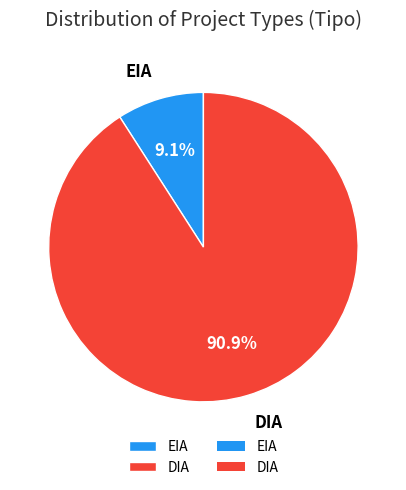

Is it true that EIA is 21% of the pie?

False